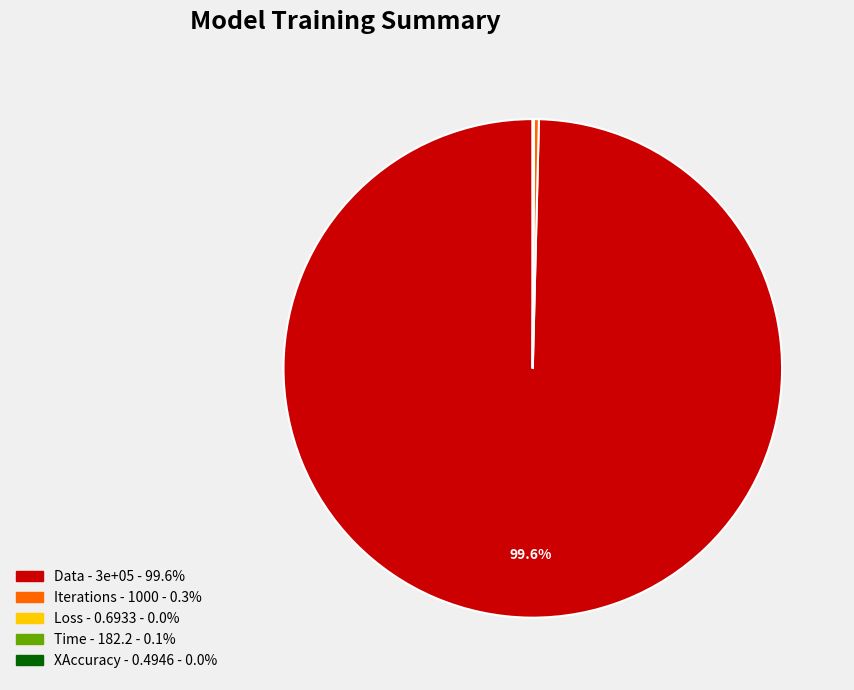

What is the majority slice?

Data